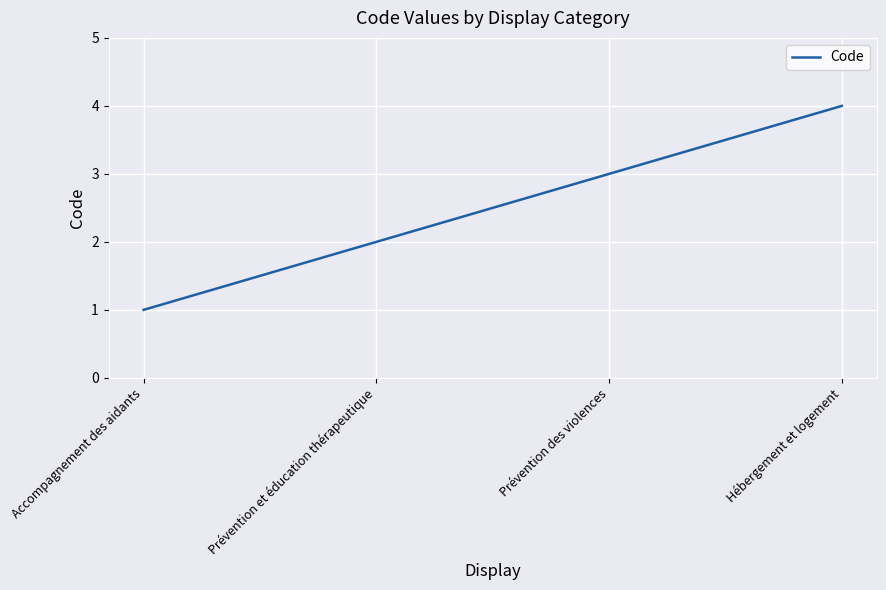

List the labels in order of value, largest first.

Hébergement et logement, Prévention des violences, Prévention et éducation thérapeutique, Accompagnement des aidants